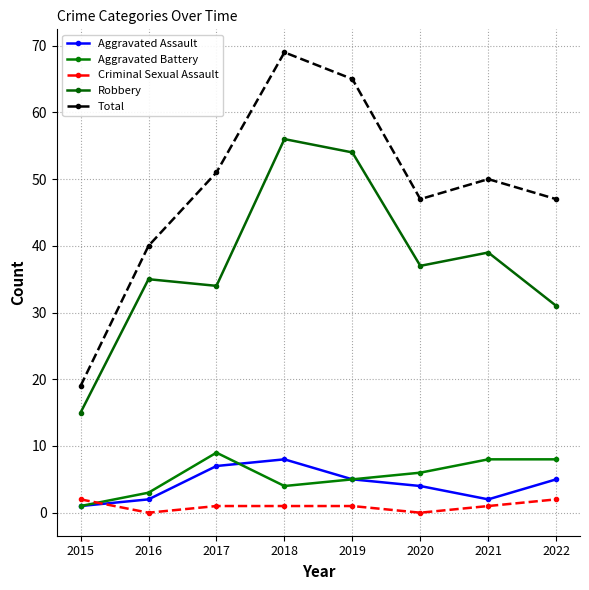

How many data points does each series have?

8